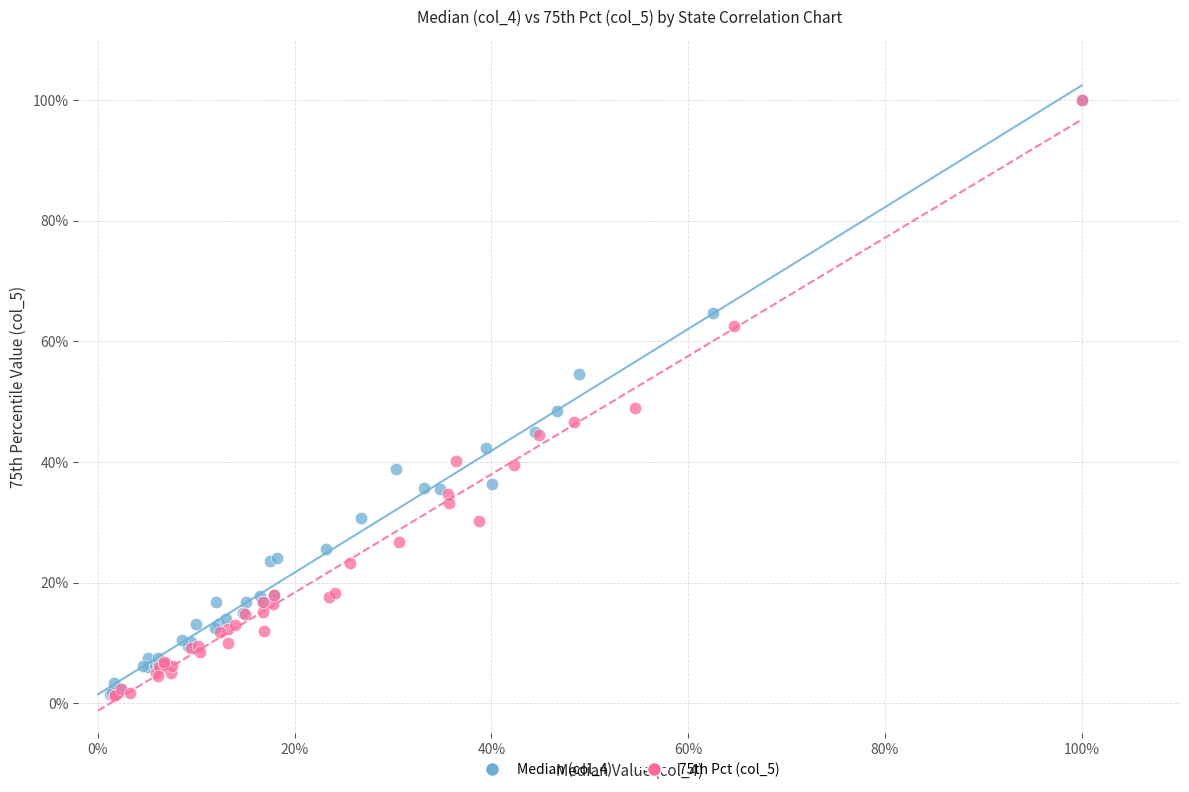

Which series has the widest spread of Y values?

75th Pct (col_5)